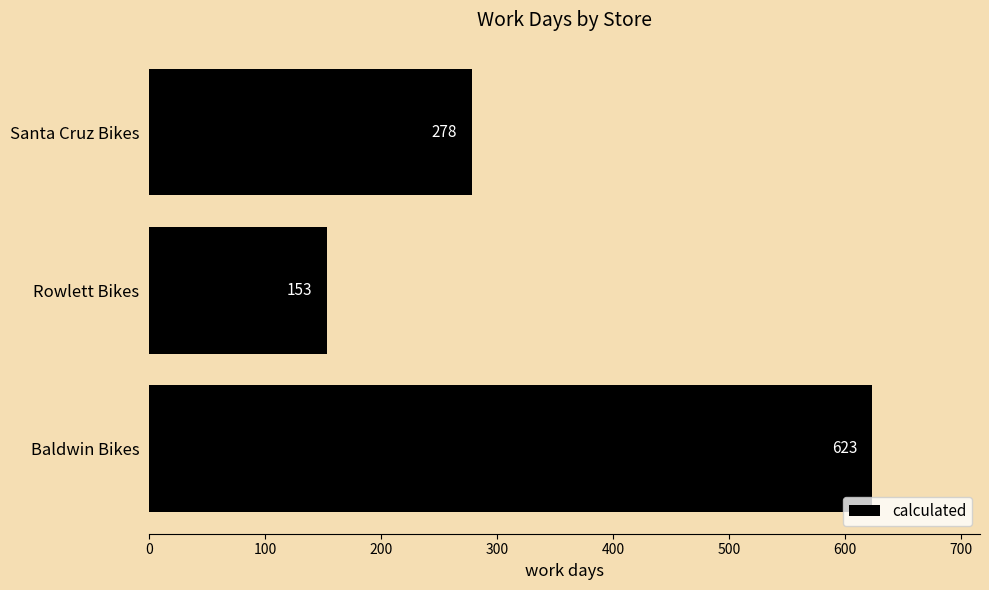

Does the chart contain any negative values?

No